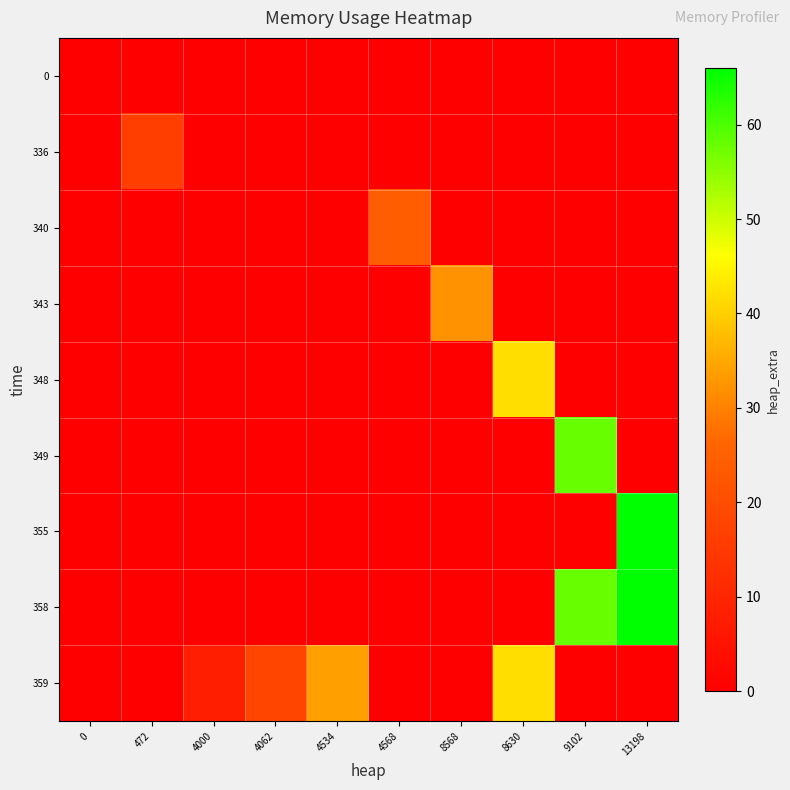

Reading left to right, extract all data points from this chart.

row_0: 0=0	472=0	4000=0	4062=0	4534=0	4568=0	8568=0	8630=0	9102=0	13198=0
row_1: 0=0	472=16	4000=0	4062=0	4534=0	4568=0	8568=0	8630=0	9102=0	13198=0
row_2: 0=0	472=0	4000=0	4062=0	4534=0	4568=24	8568=0	8630=0	9102=0	13198=0
row_3: 0=0	472=0	4000=0	4062=0	4534=0	4568=0	8568=32	8630=0	9102=0	13198=0
row_4: 0=0	472=0	4000=0	4062=0	4534=0	4568=0	8568=0	8630=42	9102=0	13198=0
row_5: 0=0	472=0	4000=0	4062=0	4534=0	4568=0	8568=0	8630=0	9102=58	13198=0
row_6: 0=0	472=0	4000=0	4062=0	4534=0	4568=0	8568=0	8630=0	9102=0	13198=66
row_7: 0=0	472=0	4000=0	4062=0	4534=0	4568=0	8568=0	8630=0	9102=58	13198=66
row_8: 0=0	472=0	4000=8	4062=18	4534=34	4568=0	8568=0	8630=42	9102=0	13198=0